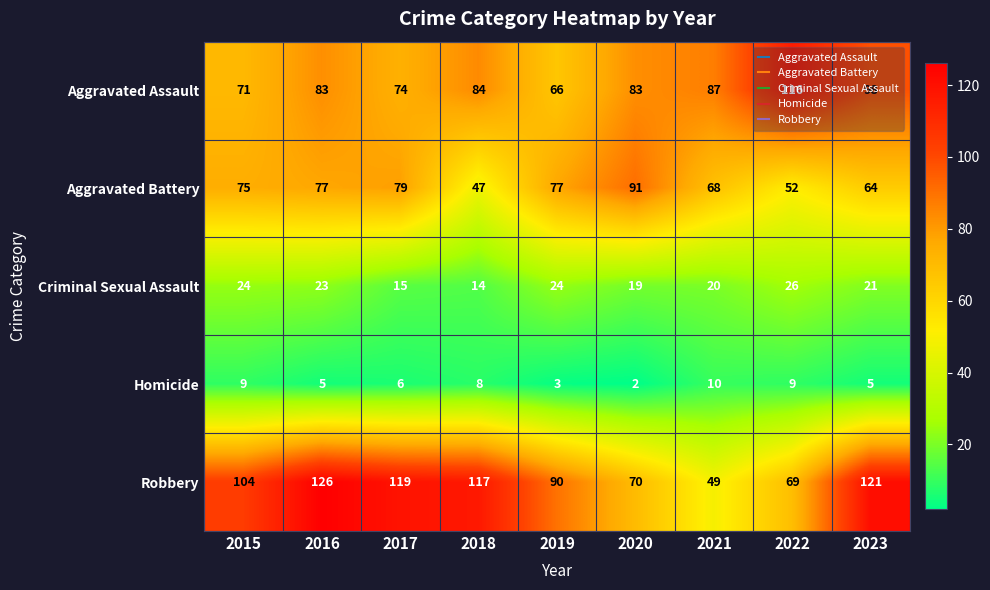

Which label corresponds to the smallest value in the chart?

2020